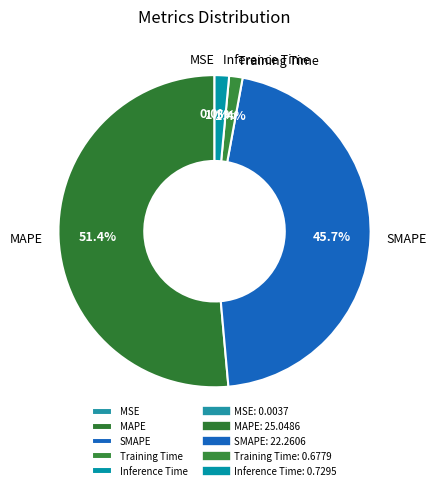

To the nearest percent, what is the difference between the largest and smallest slice percentages?

51%